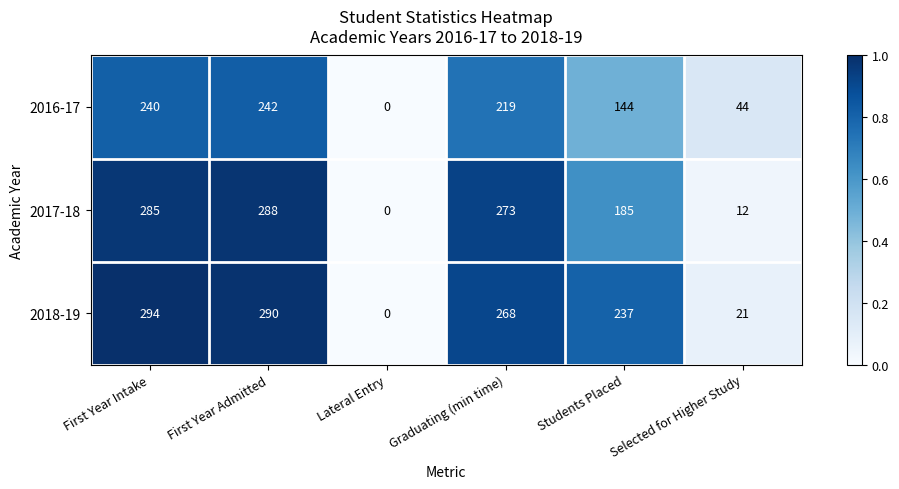

How many distinct data groups are displayed?

3